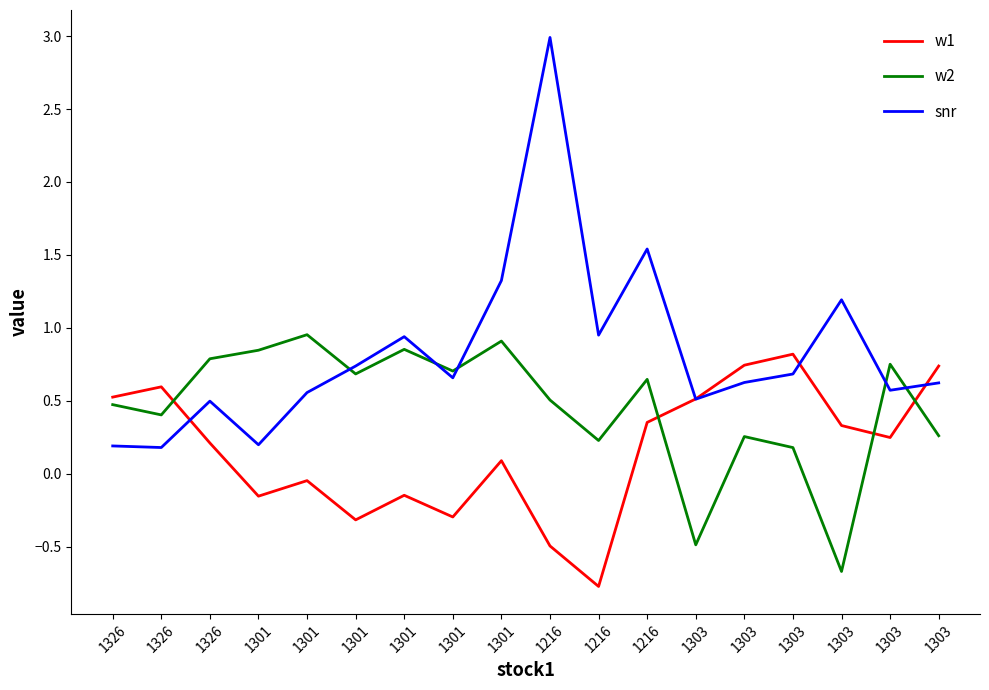

How many lines are shown in the chart?

3